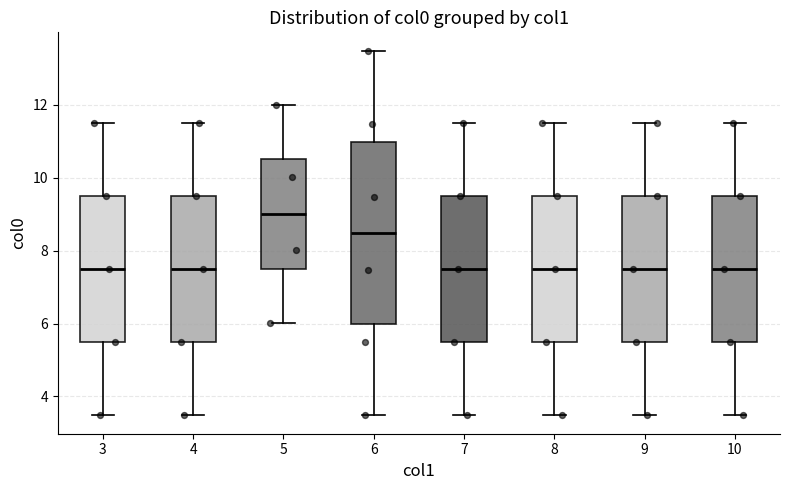

Reading left to right, read every box against the y-axis: the position of its median line, the range the box covers, and the ends of its whiskers. The values are not printed on the chart, so give them approximately, as read against the axis.

3: median 7.4, box 5.4 to 9.4, whiskers 3.4 to 11.6
4: median 7.4, box 5.4 to 9.4, whiskers 3.4 to 11.4
5: median 9.0, box 7.6 to 10.6, whiskers 6.0 to 12.0
6: median 8.4, box 6.0 to 11.0, whiskers 3.4 to 13.4
7: median 7.4, box 5.4 to 9.4, whiskers 3.4 to 11.4
8: median 7.4, box 5.4 to 9.4, whiskers 3.4 to 11.4
9: median 7.6, box 5.6 to 9.6, whiskers 3.6 to 11.6
10: median 7.4, box 5.4 to 9.4, whiskers 3.4 to 11.4